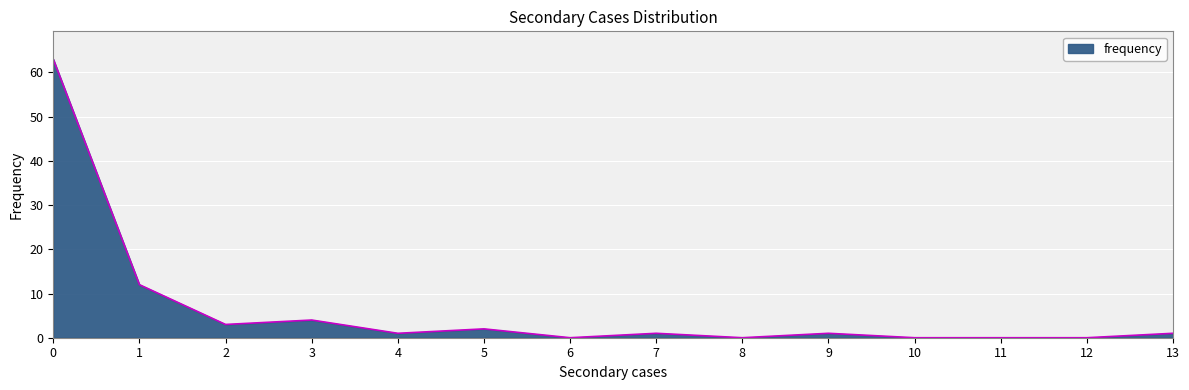

What is the change in value from 0 to 6?

-63